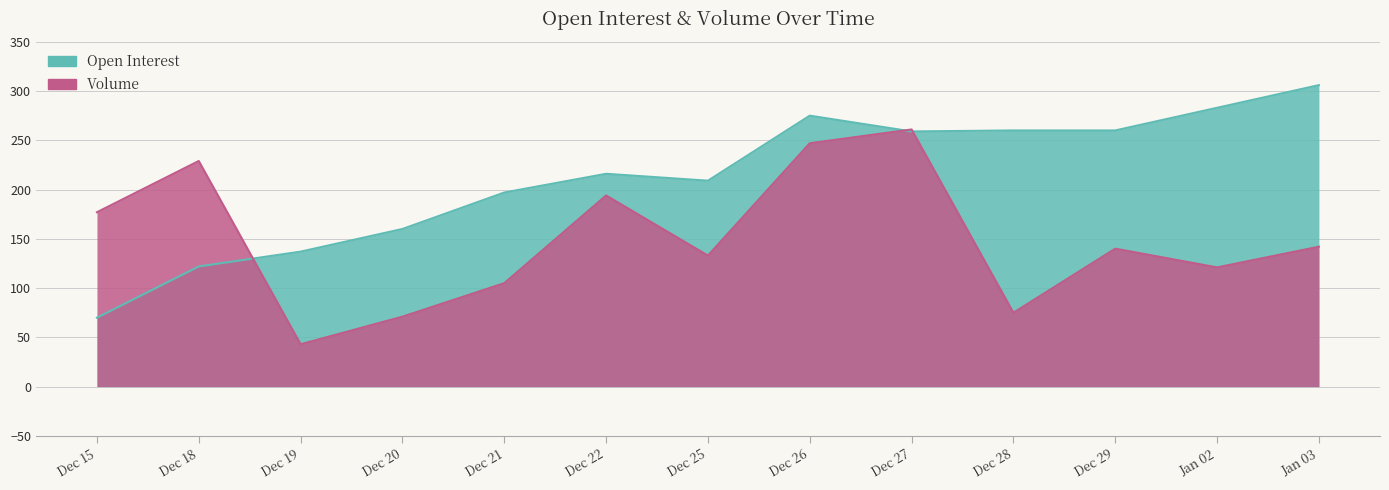

True or false: Volume has more than 2 interior local peaks.

True